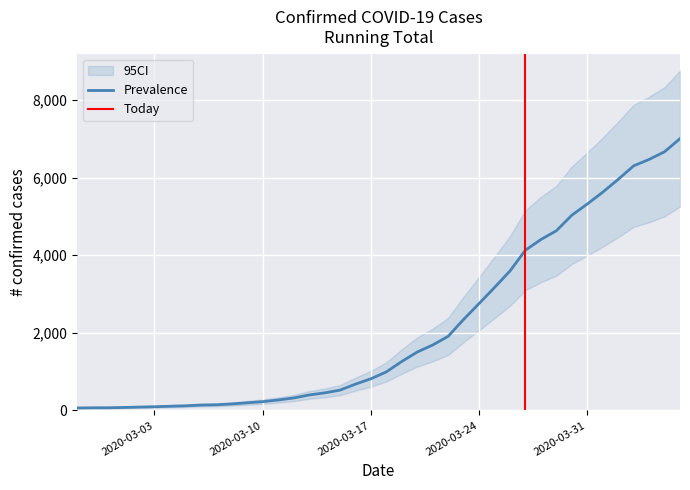

The chart shows a value of 5030 at 2020-03-30. True or false?

True